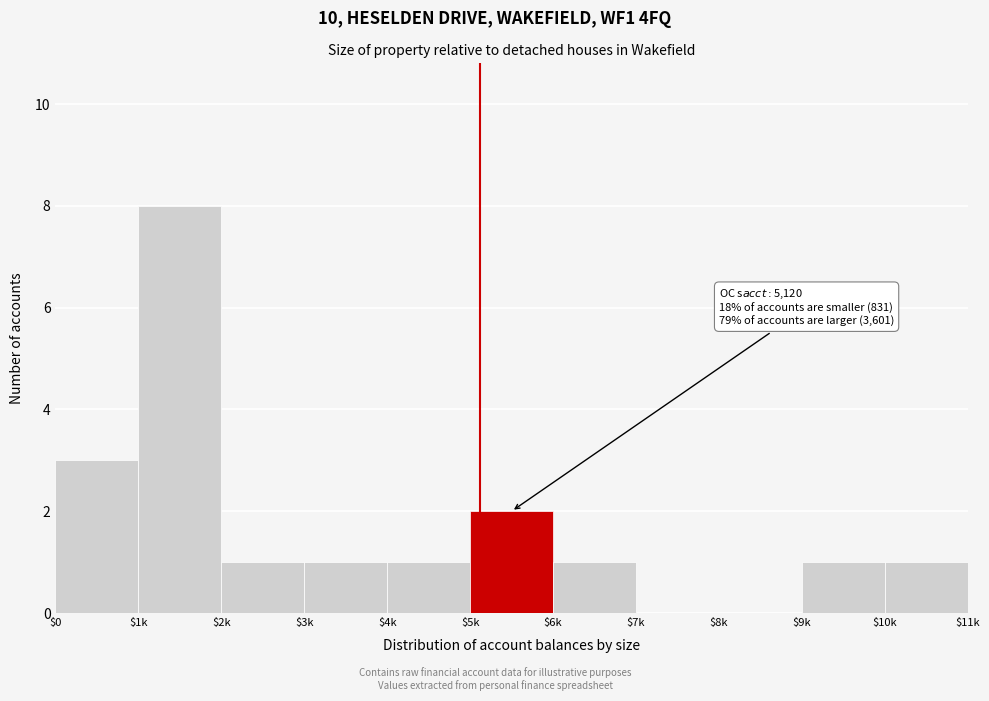

What is the sum of all values?

19